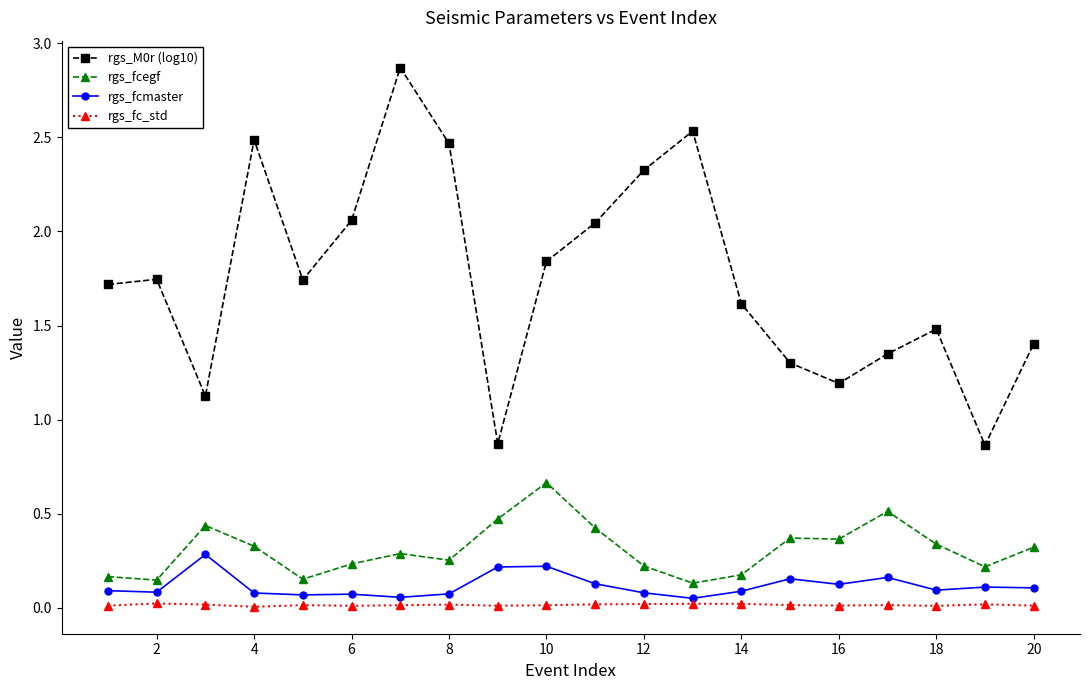

True or false: rgs_fcmaster and rgs_fcegf cross at least once.

False